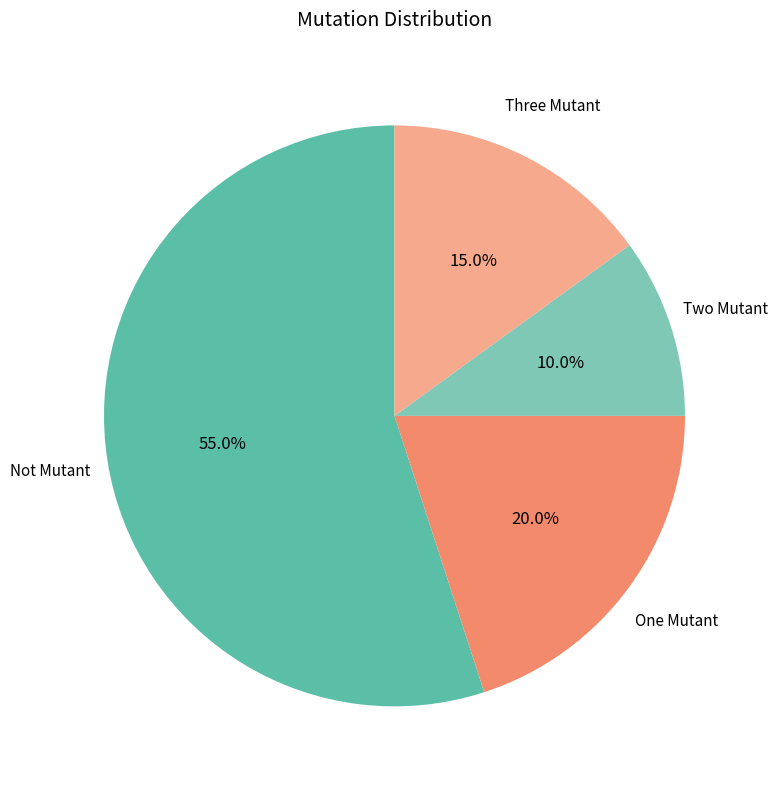

Which slice represents more than half of the pie?

Not Mutant